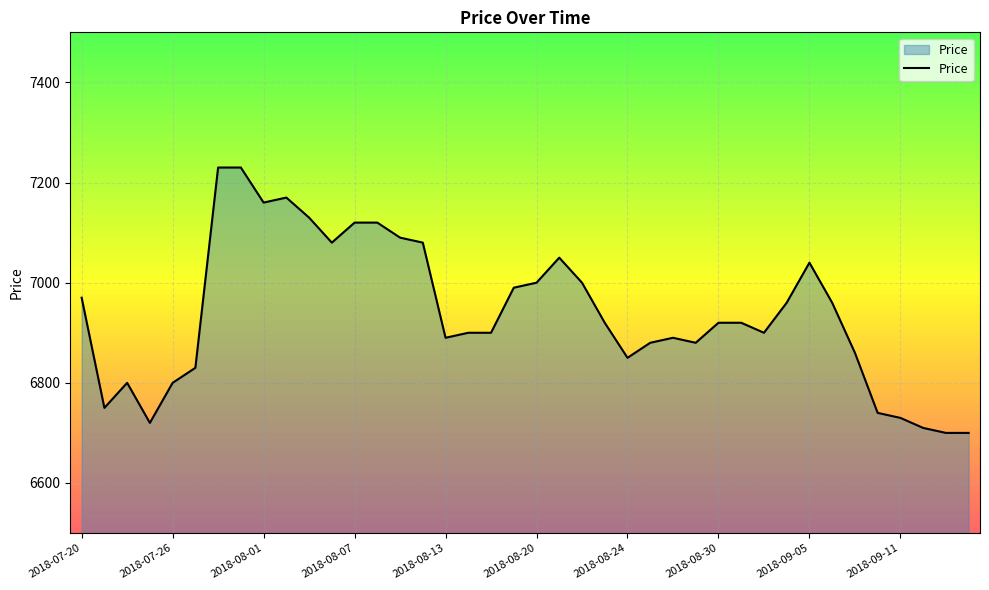

What is the greatest value displayed?

7230